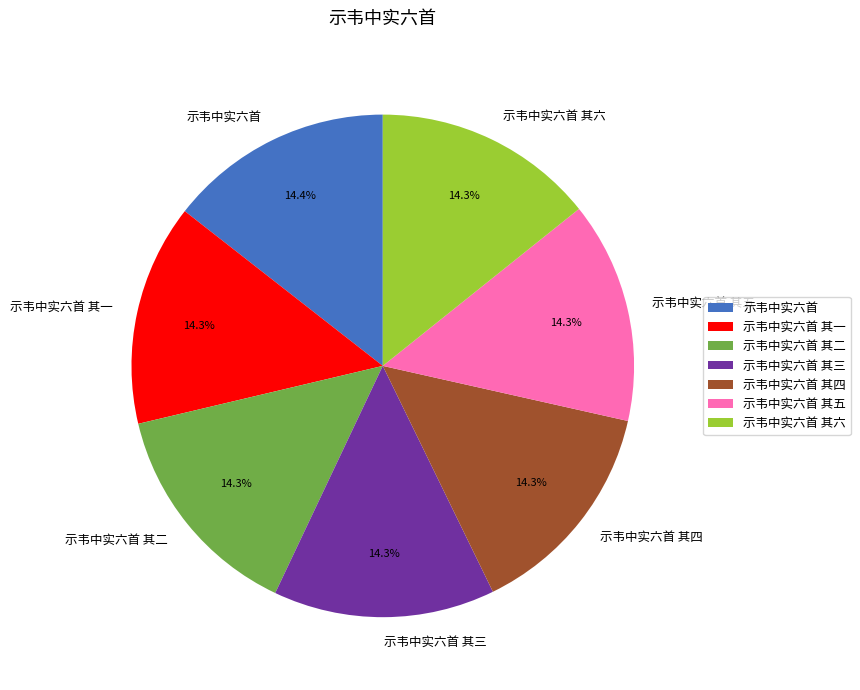

To the nearest percent, what is the combined percentage of 示韦中实六首 其六 and 示韦中实六首 其五?

29%